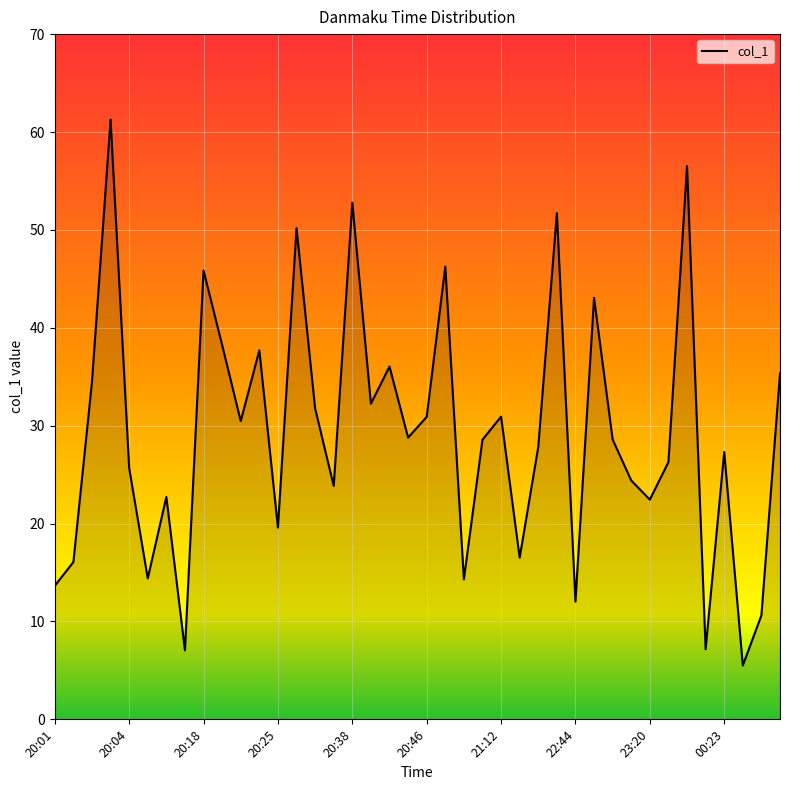

What is the maximum value shown in the chart?

61.3